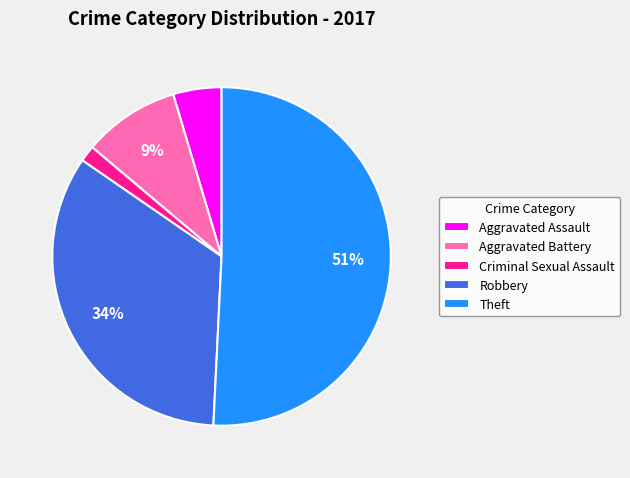

What percentage is the Aggravated Battery slice, to the nearest percent?

9%